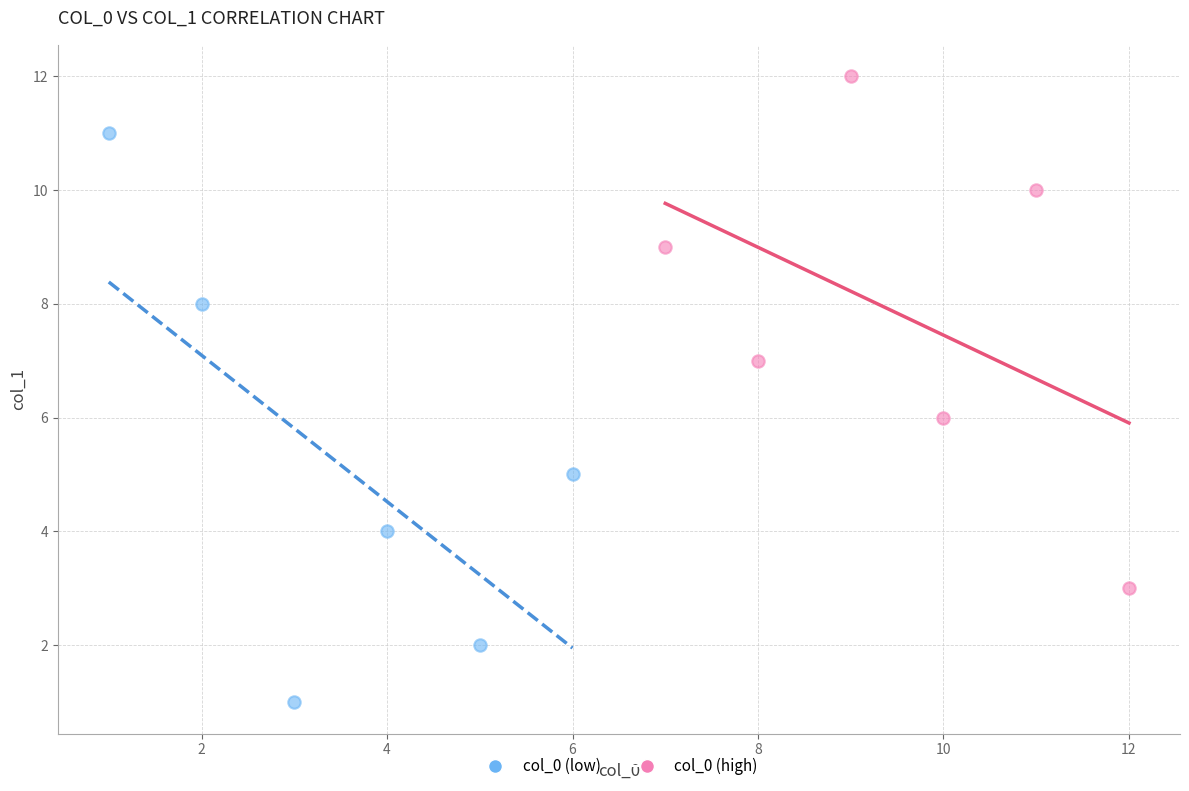

What are all the series names shown in the legend?

col_0 (low), col_0 (high)